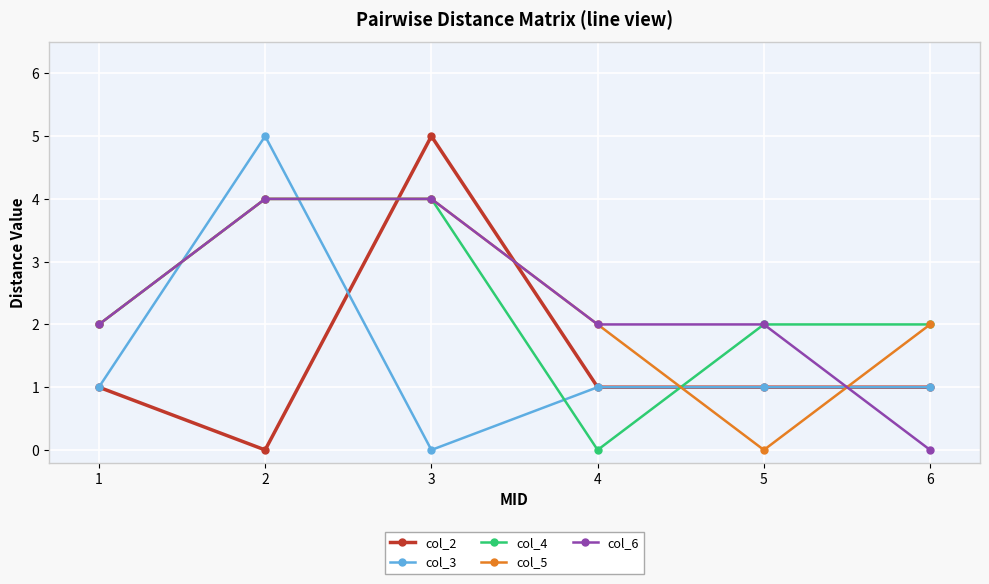

Between which two adjacent categories do col_6 and col_3 first intersect?

1 and 2